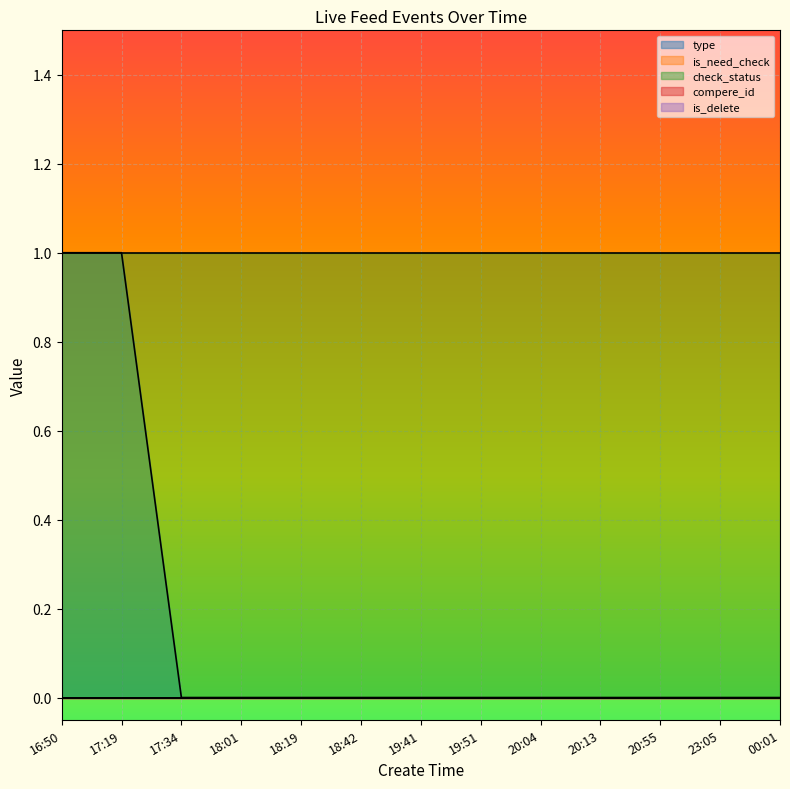

Reading left to right, list all the values displayed in this chart.

type: 16:50=1	17:19=1	17:34=0	18:01=0	18:19=0	18:42=0	19:41=0	19:51=0	20:04=0	20:13=0	20:55=0	23:05=0	00:01=0
is_need_check: 16:50=0	17:19=0	17:34=0	18:01=0	18:19=0	18:42=0	19:41=0	19:51=0	20:04=0	20:13=0	20:55=0	23:05=0	00:01=0
check_status: 16:50=1	17:19=1	17:34=1	18:01=1	18:19=1	18:42=1	19:41=1	19:51=1	20:04=1	20:13=1	20:55=1	23:05=1	00:01=1
compere_id: 16:50=0	17:19=0	17:34=0	18:01=0	18:19=0	18:42=0	19:41=0	19:51=0	20:04=0	20:13=0	20:55=0	23:05=0	00:01=0
is_delete: 16:50=0	17:19=0	17:34=0	18:01=0	18:19=0	18:42=0	19:41=0	19:51=0	20:04=0	20:13=0	20:55=0	23:05=0	00:01=0